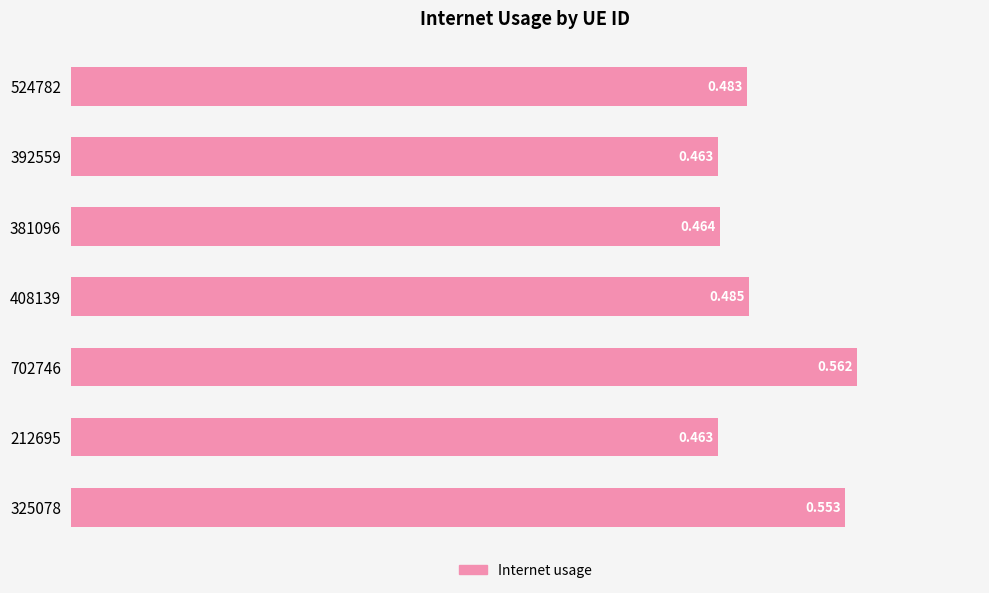

How many bars are there in total?

7